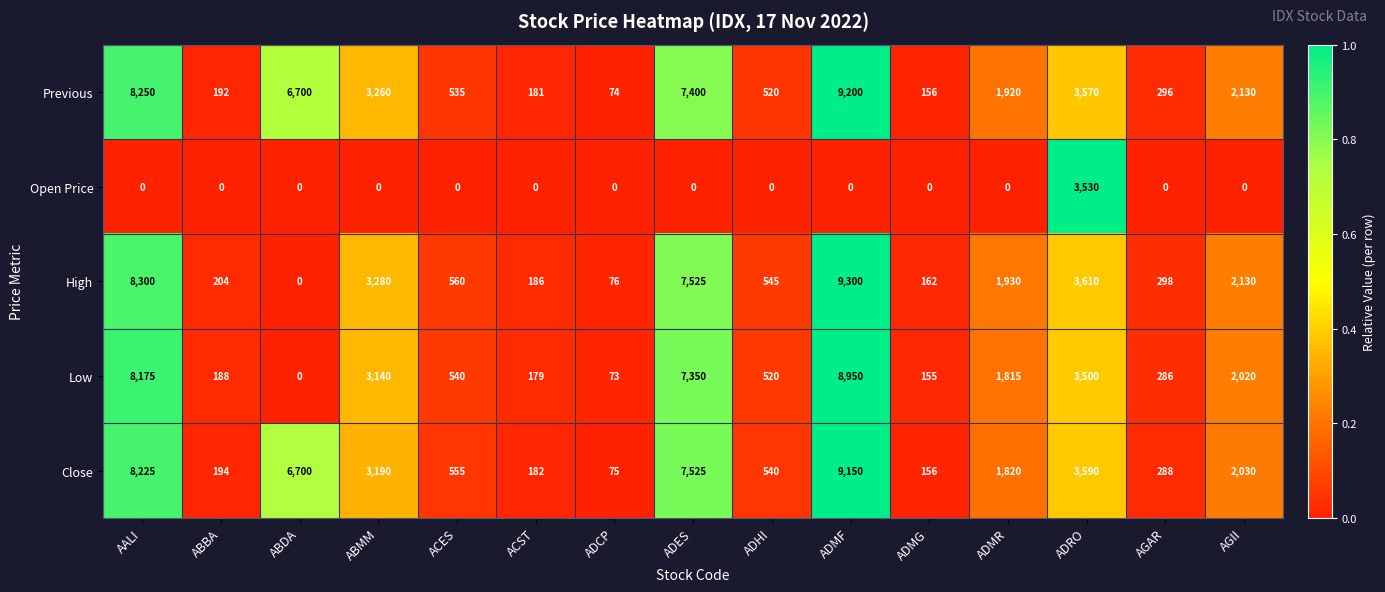

At ADMR, list the series in order from largest to smallest.

High, Previous, Close, Low, Open Price